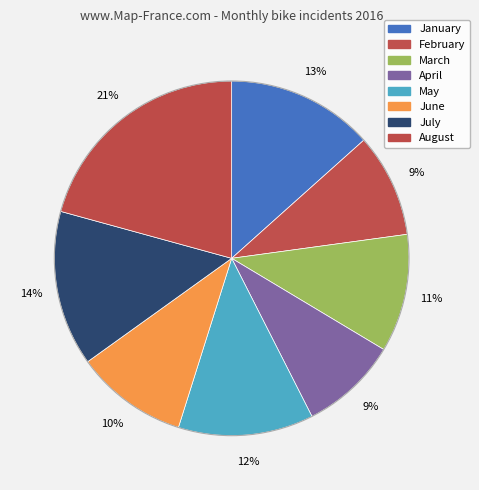

How many slices are in this pie chart?

8